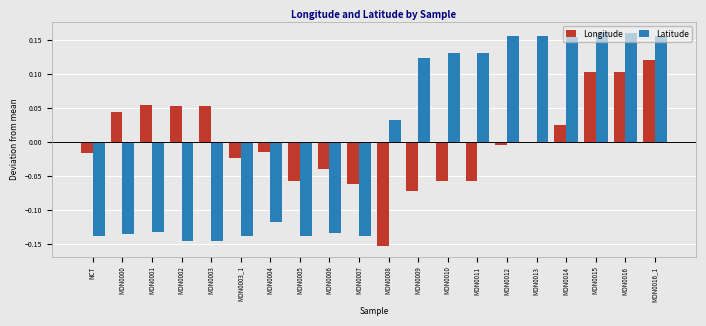

Is the value of Latitude at NCT greater than the value of Longitude at MON0016?

No